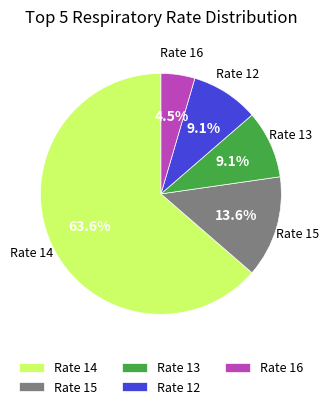

Does Rate 14 represent more than half of the total?

Yes